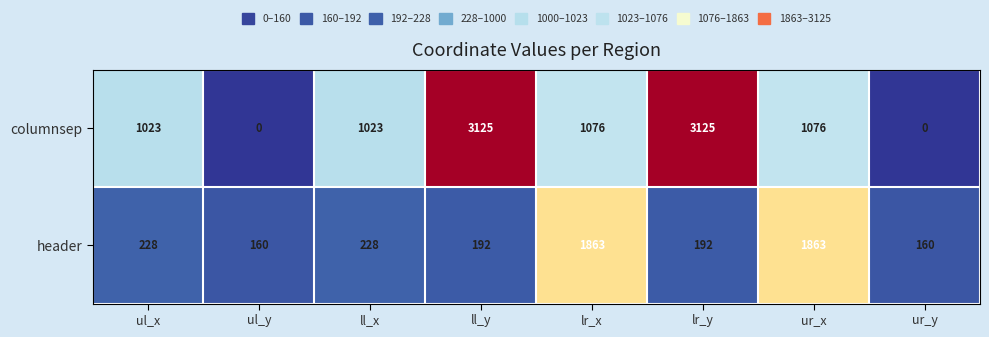

What is the approximate value of columnsep at ll_x, to the nearest 50?

1000